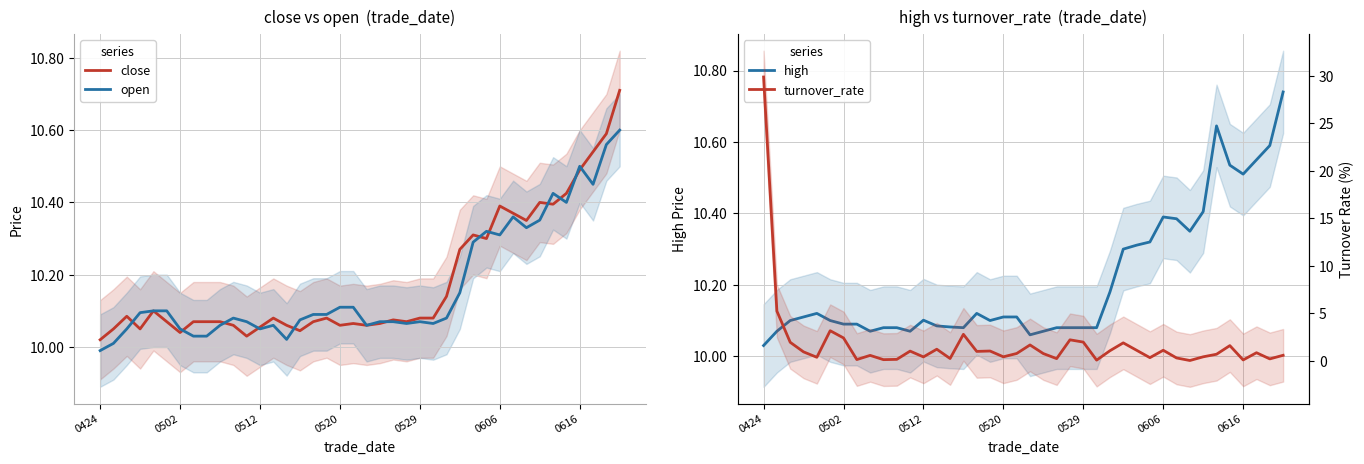

What is the highest value of the close series?

10.7